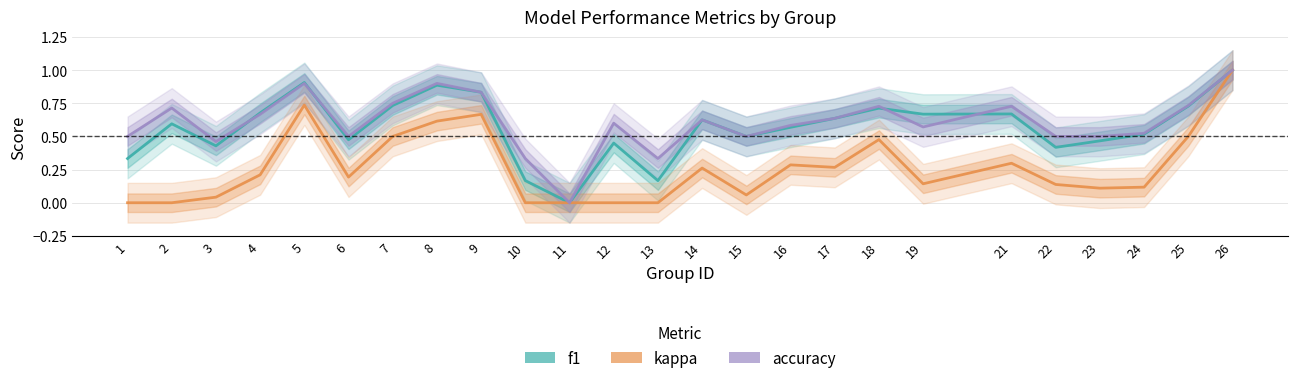

Which has a higher value, 6 or 19?

19